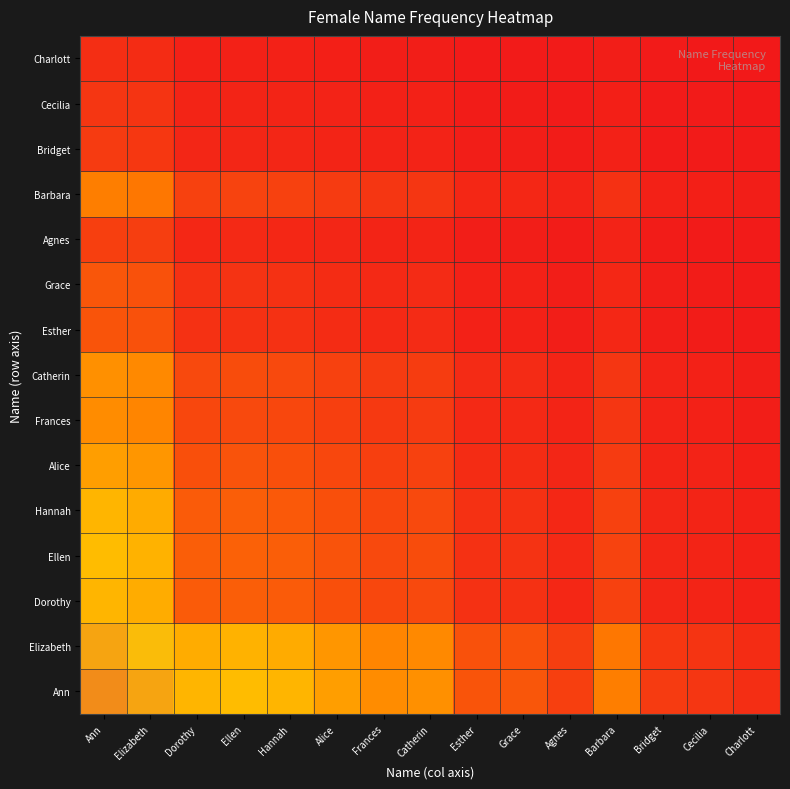

Reading right to left, what are all the values shown in this chart?

Ann: Charlott=0.1	Cecilia=0.1	Bridget=0.1	Barbara=0.2	Agnes=0.1	Grace=0.1	Esther=0.1	Catherin=0.3	Frances=0.3	Alice=0.3	Hannah=0.4	Ellen=0.4	Dorothy=0.4	Elizabeth=0.9	Ann=1.0
Elizabeth: Charlott=0.0	Cecilia=0.1	Bridget=0.1	Barbara=0.2	Agnes=0.1	Grace=0.1	Esther=0.1	Catherin=0.3	Frances=0.3	Alice=0.3	Hannah=0.4	Ellen=0.4	Dorothy=0.4	Elizabeth=0.9	Ann=0.9
Dorothy: Charlott=0.0	Cecilia=0.0	Bridget=0.0	Barbara=0.1	Agnes=0.0	Grace=0.1	Esther=0.1	Catherin=0.1	Frances=0.1	Alice=0.1	Hannah=0.2	Ellen=0.2	Dorothy=0.2	Elizabeth=0.4	Ann=0.4
Ellen: Charlott=0.0	Cecilia=0.0	Bridget=0.0	Barbara=0.1	Agnes=0.0	Grace=0.1	Esther=0.1	Catherin=0.1	Frances=0.1	Alice=0.1	Hannah=0.2	Ellen=0.2	Dorothy=0.2	Elizabeth=0.4	Ann=0.4
Hannah: Charlott=0.0	Cecilia=0.0	Bridget=0.0	Barbara=0.1	Agnes=0.0	Grace=0.1	Esther=0.1	Catherin=0.1	Frances=0.1	Alice=0.1	Hannah=0.2	Ellen=0.2	Dorothy=0.2	Elizabeth=0.4	Ann=0.4
Alice: Charlott=0.0	Cecilia=0.0	Bridget=0.0	Barbara=0.1	Agnes=0.0	Grace=0.1	Esther=0.0	Catherin=0.1	Frances=0.1	Alice=0.1	Hannah=0.1	Ellen=0.1	Dorothy=0.1	Elizabeth=0.3	Ann=0.3
Frances: Charlott=0.0	Cecilia=0.0	Bridget=0.0	Barbara=0.1	Agnes=0.0	Grace=0.0	Esther=0.0	Catherin=0.1	Frances=0.1	Alice=0.1	Hannah=0.1	Ellen=0.1	Dorothy=0.1	Elizabeth=0.3	Ann=0.3
Catherin: Charlott=0.0	Cecilia=0.0	Bridget=0.0	Barbara=0.1	Agnes=0.0	Grace=0.0	Esther=0.0	Catherin=0.1	Frances=0.1	Alice=0.1	Hannah=0.1	Ellen=0.1	Dorothy=0.1	Elizabeth=0.3	Ann=0.3
Esther: Charlott=0.0	Cecilia=0.0	Bridget=0.0	Barbara=0.0	Agnes=0.0	Grace=0.0	Esther=0.0	Catherin=0.0	Frances=0.0	Alice=0.0	Hannah=0.1	Ellen=0.1	Dorothy=0.1	Elizabeth=0.1	Ann=0.1
Grace: Charlott=0.0	Cecilia=0.0	Bridget=0.0	Barbara=0.0	Agnes=0.0	Grace=0.0	Esther=0.0	Catherin=0.0	Frances=0.0	Alice=0.1	Hannah=0.1	Ellen=0.1	Dorothy=0.1	Elizabeth=0.1	Ann=0.1
Agnes: Charlott=0.0	Cecilia=0.0	Bridget=0.0	Barbara=0.0	Agnes=0.0	Grace=0.0	Esther=0.0	Catherin=0.0	Frances=0.0	Alice=0.0	Hannah=0.0	Ellen=0.0	Dorothy=0.0	Elizabeth=0.1	Ann=0.1
Barbara: Charlott=0.0	Cecilia=0.0	Bridget=0.0	Barbara=0.1	Agnes=0.0	Grace=0.0	Esther=0.0	Catherin=0.1	Frances=0.1	Alice=0.1	Hannah=0.1	Ellen=0.1	Dorothy=0.1	Elizabeth=0.2	Ann=0.2
Bridget: Charlott=0.0	Cecilia=0.0	Bridget=0.0	Barbara=0.0	Agnes=0.0	Grace=0.0	Esther=0.0	Catherin=0.0	Frances=0.0	Alice=0.0	Hannah=0.0	Ellen=0.0	Dorothy=0.0	Elizabeth=0.1	Ann=0.1
Cecilia: Charlott=0.0	Cecilia=0.0	Bridget=0.0	Barbara=0.0	Agnes=0.0	Grace=0.0	Esther=0.0	Catherin=0.0	Frances=0.0	Alice=0.0	Hannah=0.0	Ellen=0.0	Dorothy=0.0	Elizabeth=0.1	Ann=0.1
Charlott: Charlott=0.0	Cecilia=0.0	Bridget=0.0	Barbara=0.0	Agnes=0.0	Grace=0.0	Esther=0.0	Catherin=0.0	Frances=0.0	Alice=0.0	Hannah=0.0	Ellen=0.0	Dorothy=0.0	Elizabeth=0.0	Ann=0.1